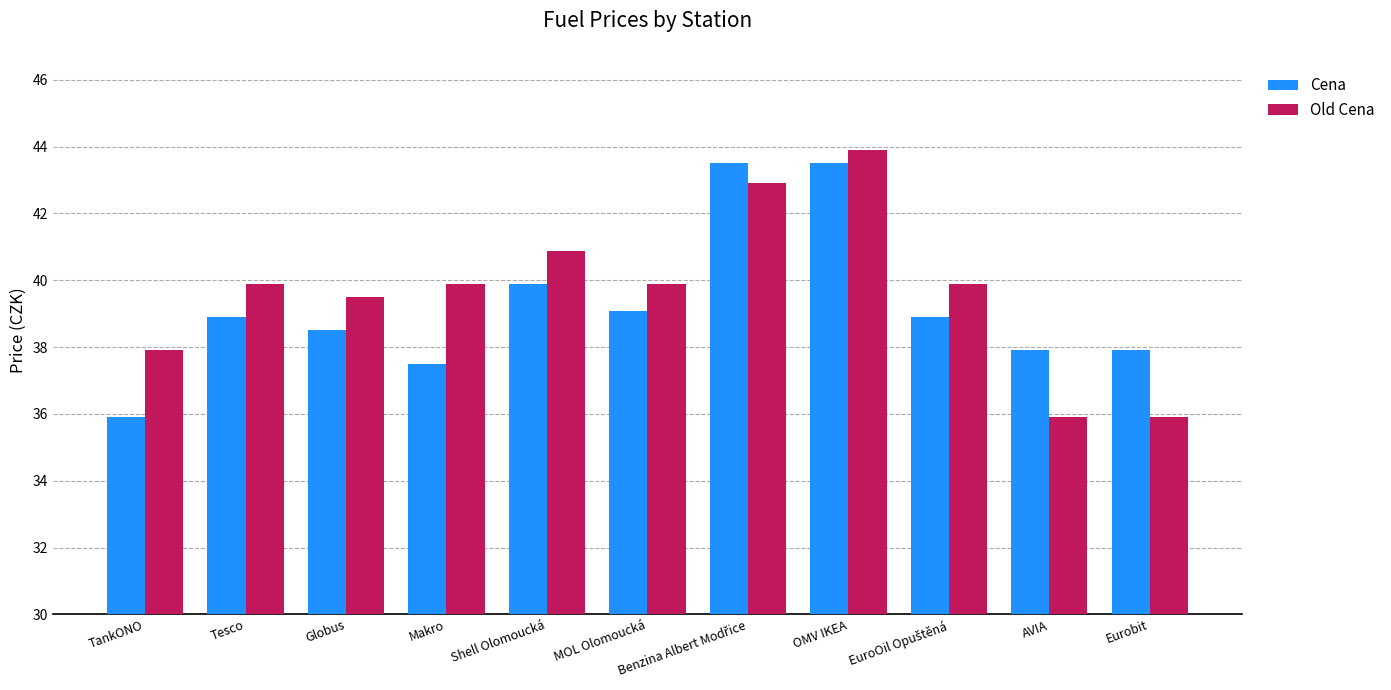

How many values in the Old Cena series exceed 39?

8